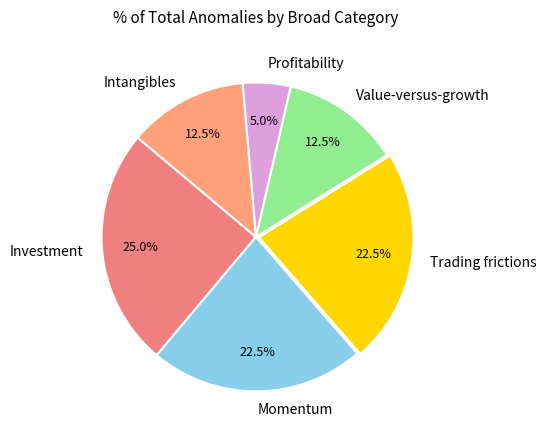

Approximately how many times larger is the value at Trading frictions compared to Intangibles?

1.8